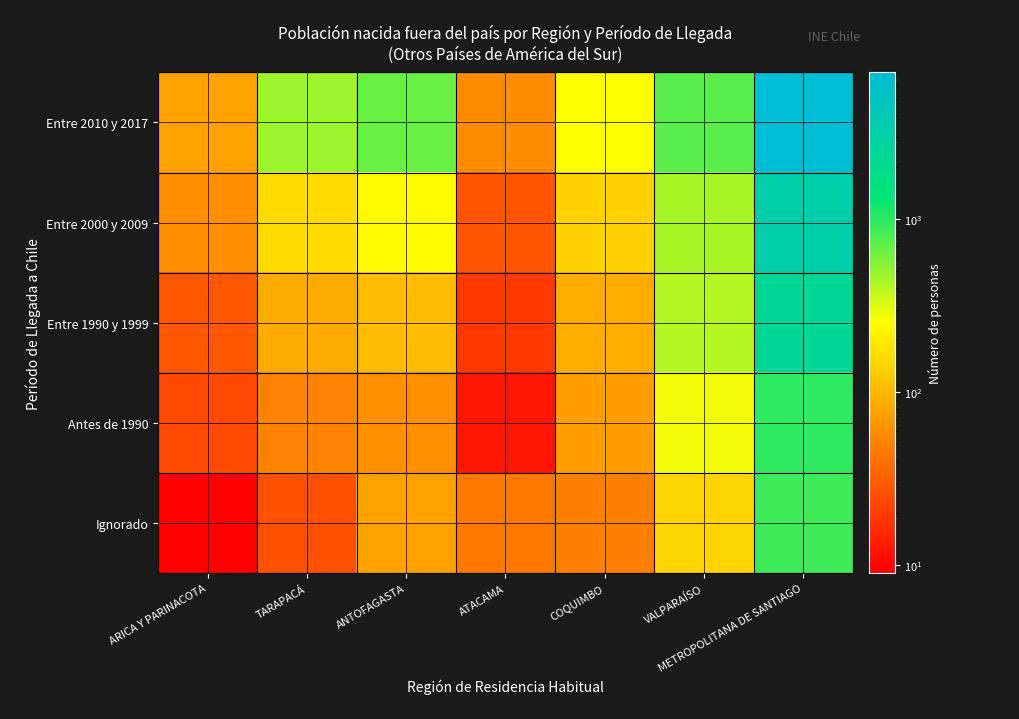

What is the total value across all series at ANTOFAGASTA?

1150